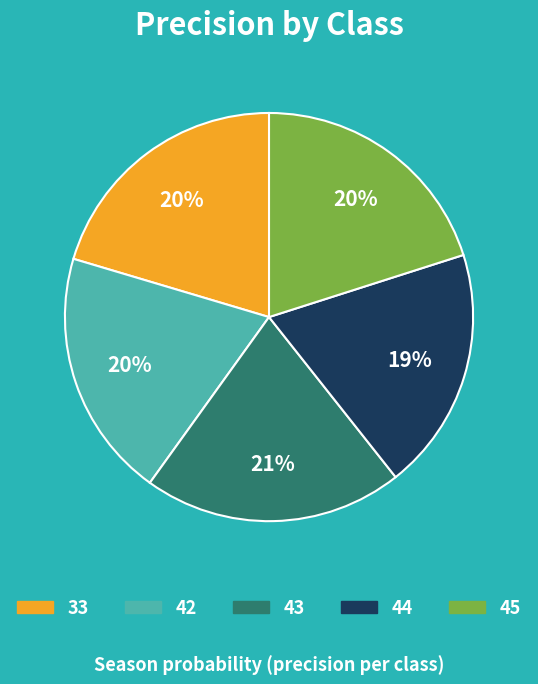

True or false: 42 accounts for 20% of the total.

True